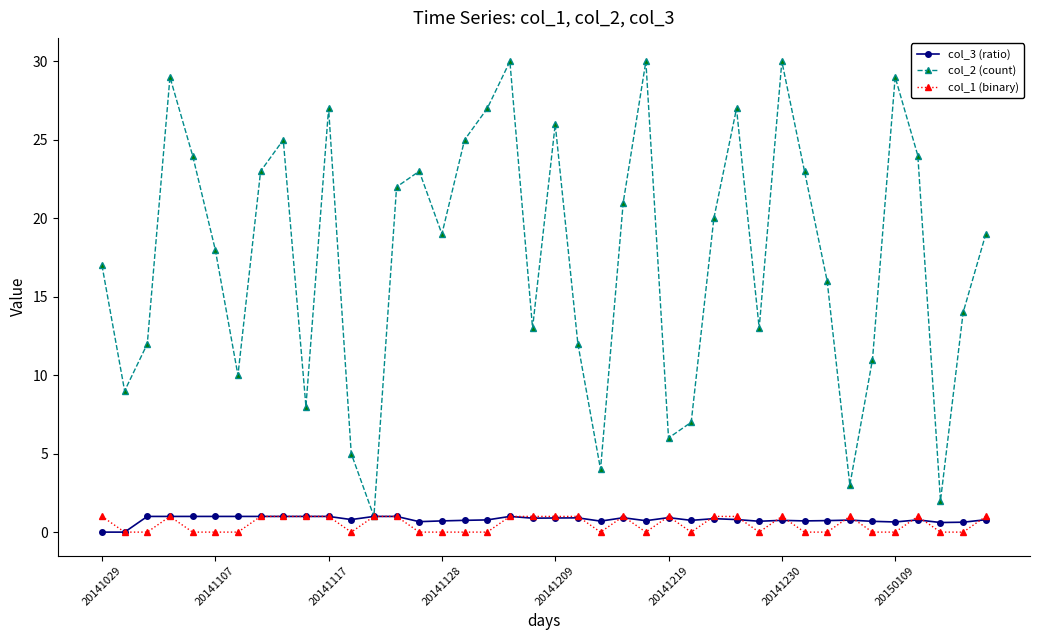

How many series are shown in this chart?

3